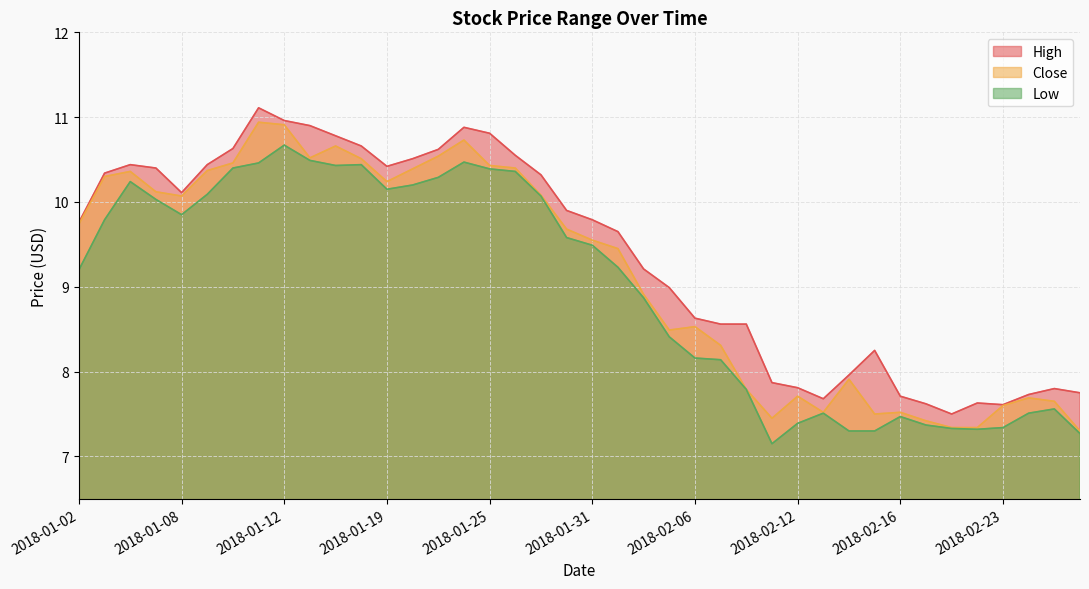

Is it true that Low equals 10.1 at 2018-01-09?

True